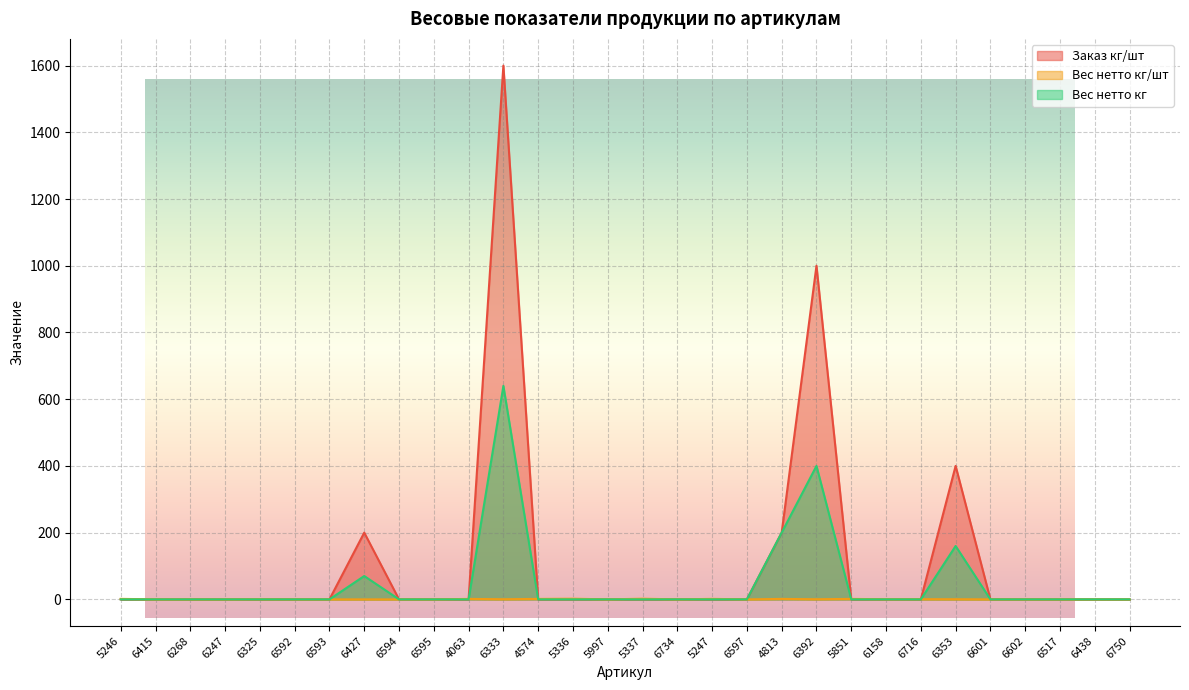

Where is the first local maximum for Заказ кг/шт?

6427